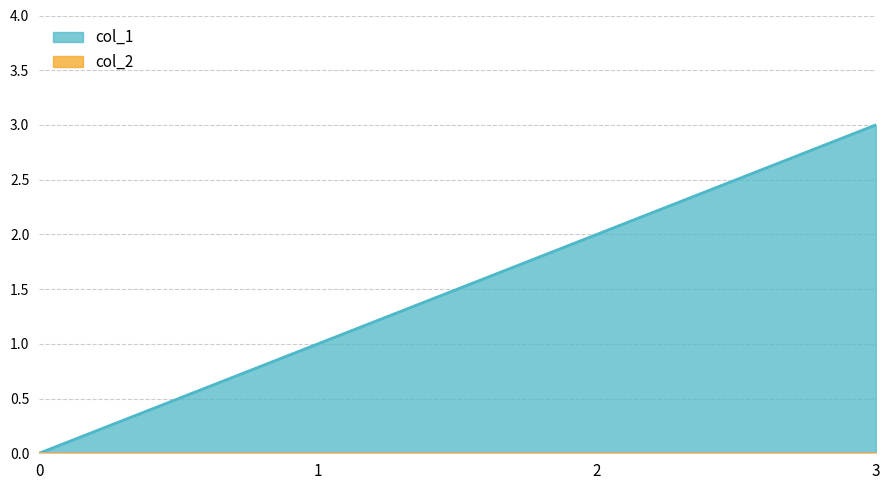

True or false: the data shows 1 at 1.

True